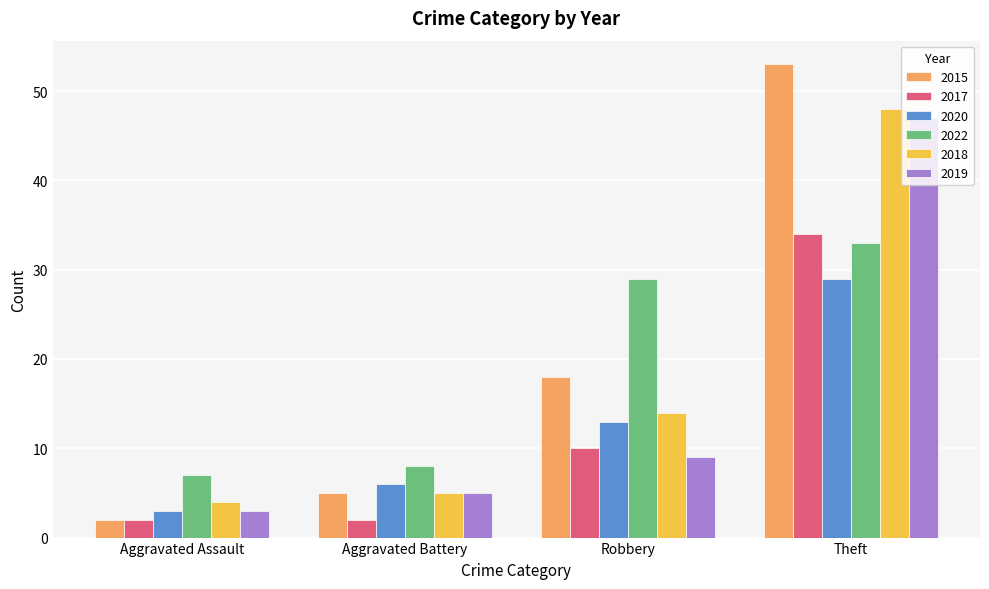

At which label is 2018 closest to 26?

Robbery